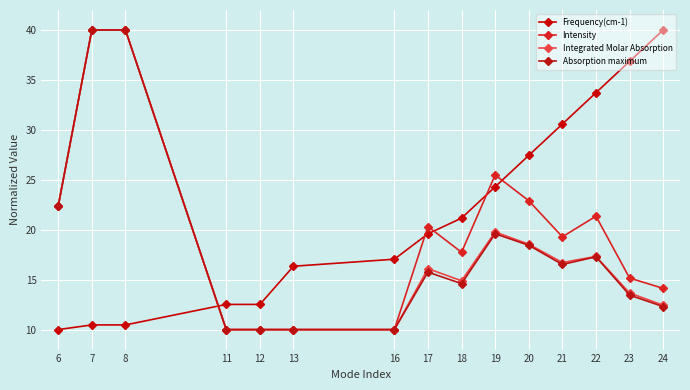

What is the difference between the highest and lowest values at 16?

7.0